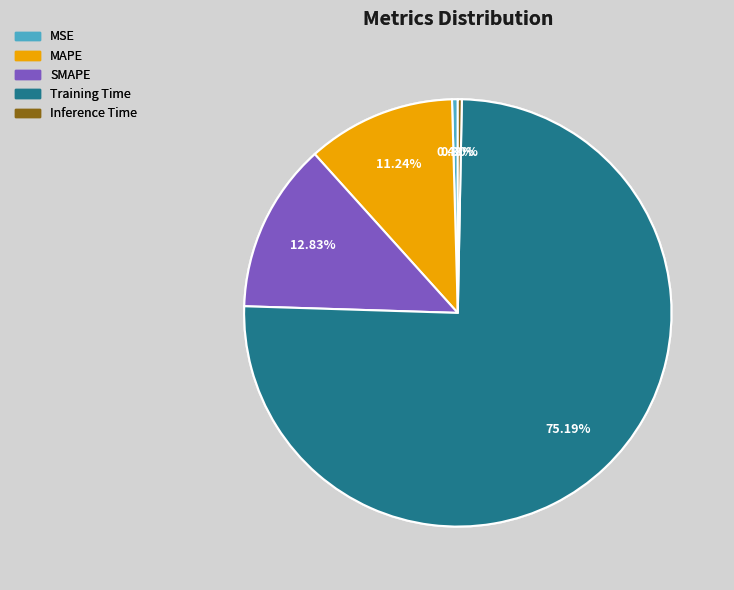

What is the largest slice in the pie chart?

Training Time